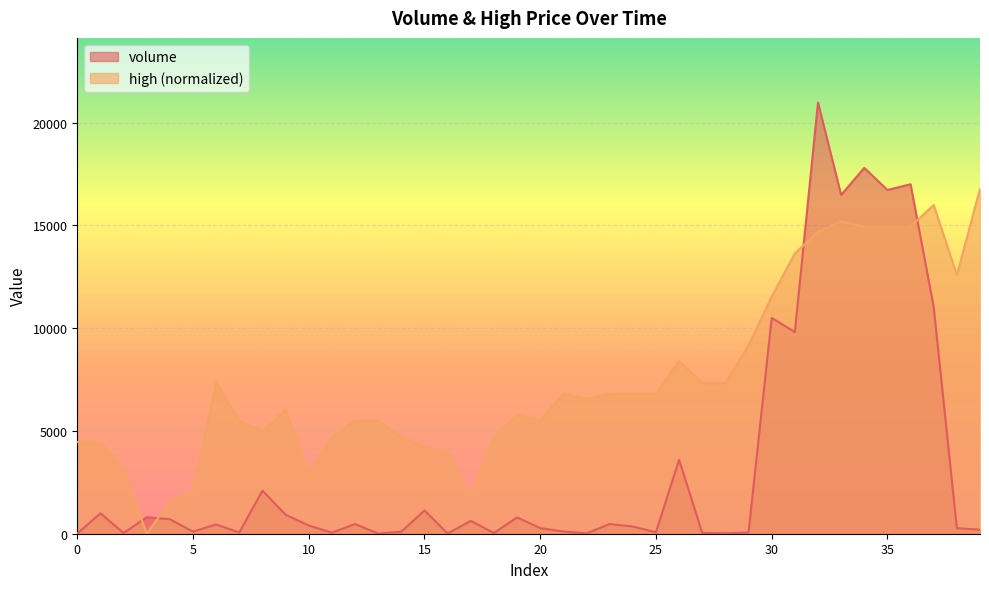

Where is the first local maximum for high?

6